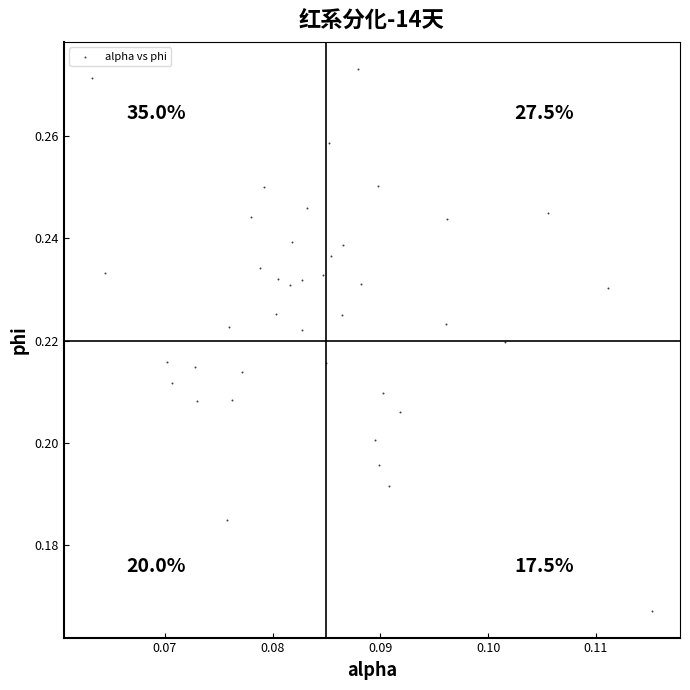

How many data points are displayed?

40